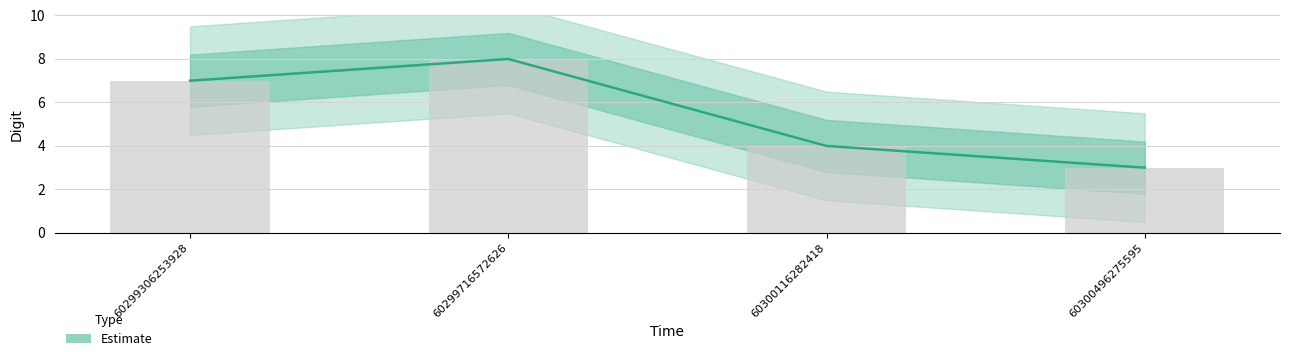

Reading left to right, what are all the values shown in this chart?

7	8	4	3